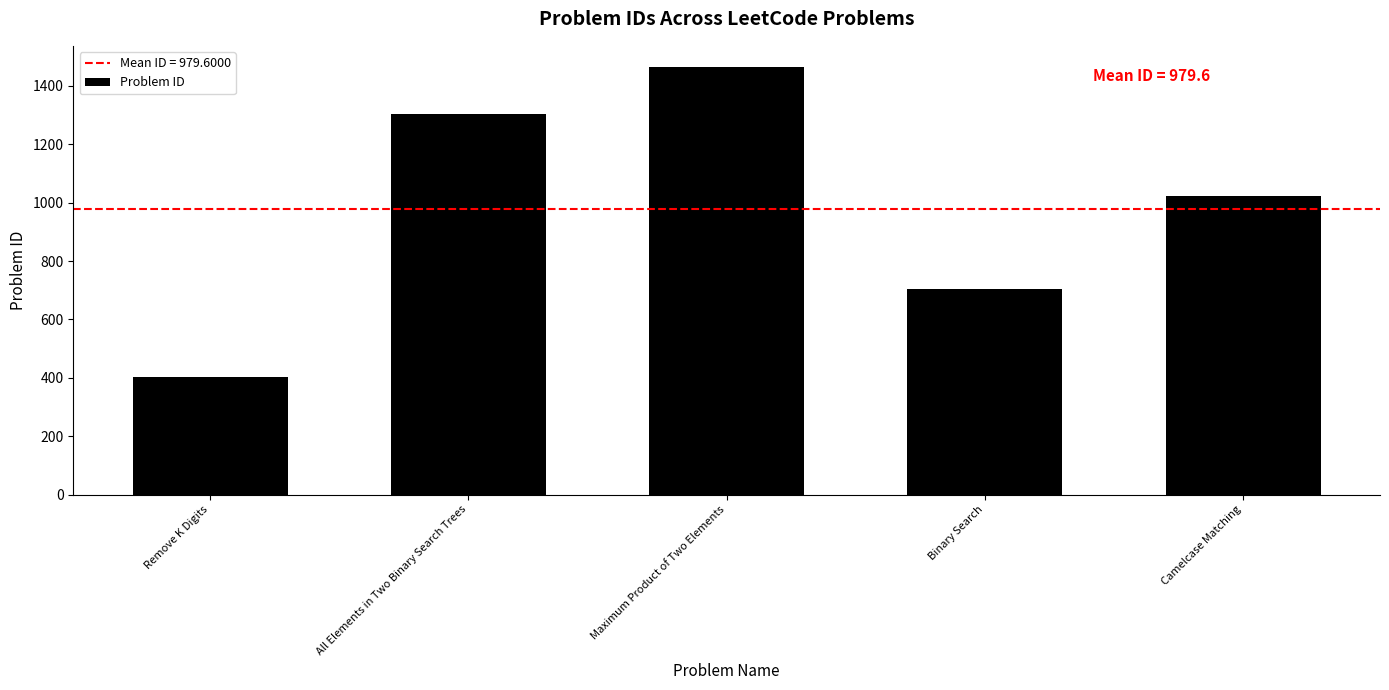

What position from the left is Remove K Digits?

1